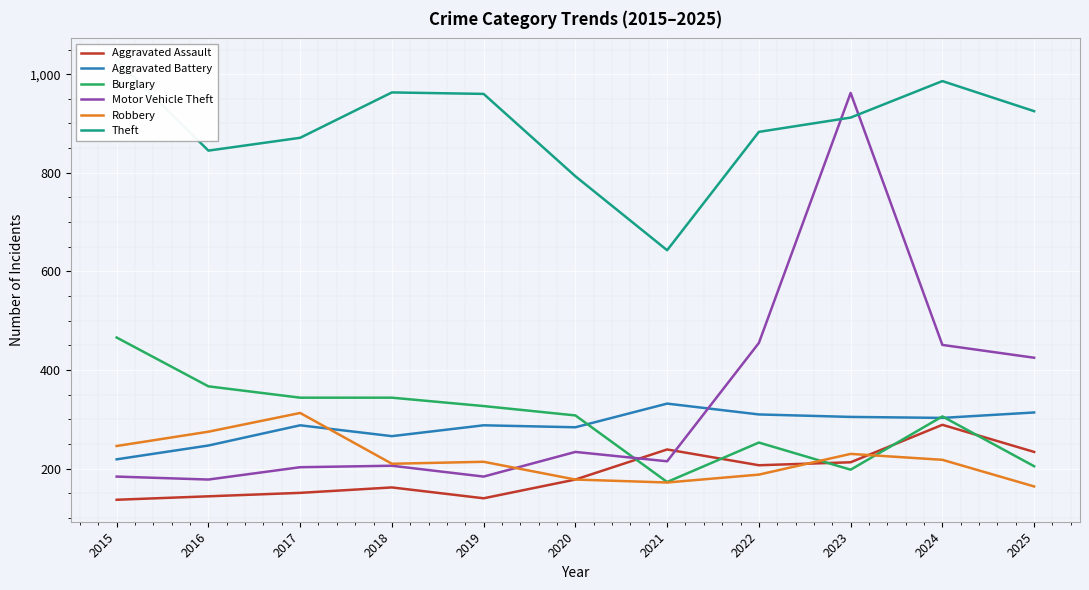

Which label corresponds to the largest value in the chart?

2015